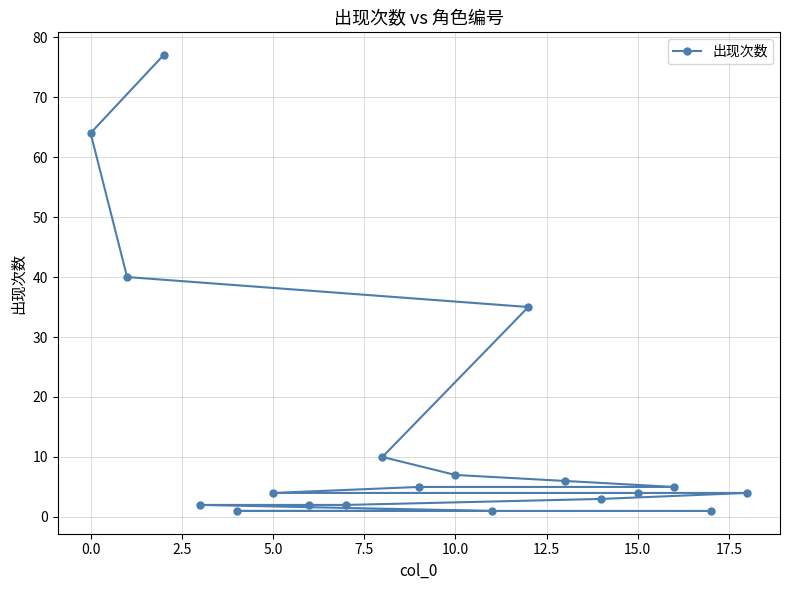

Reading left to right, what are all the values shown in this chart?

64	40	77	2	1	4	2	2	10	5	7	1	35	6	3	4	5	1	4